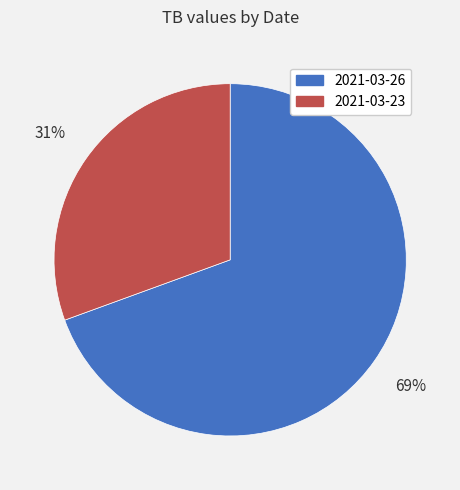

The 2021-03-26 slice represents 78% of the pie. True or false?

False